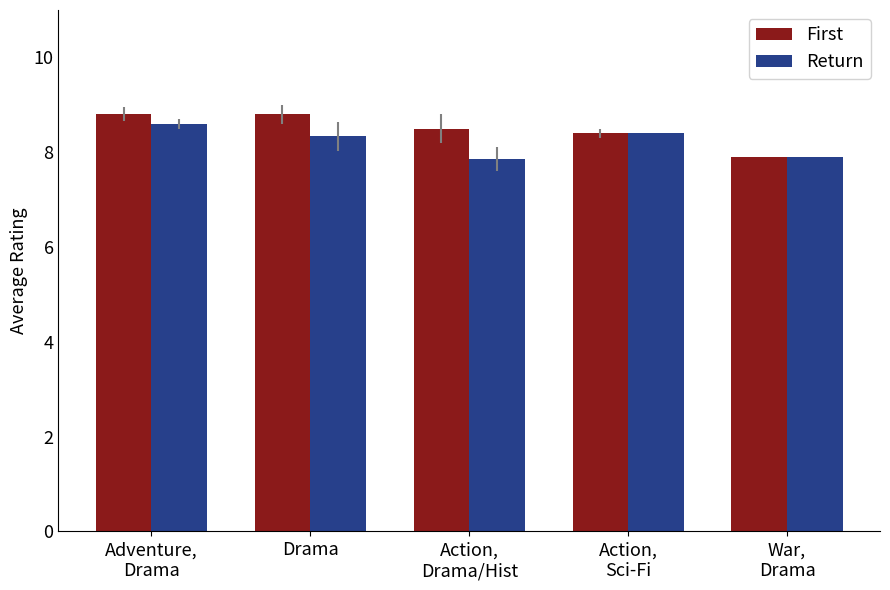

The Return series shows 3.1 at Drama. True or false?

False